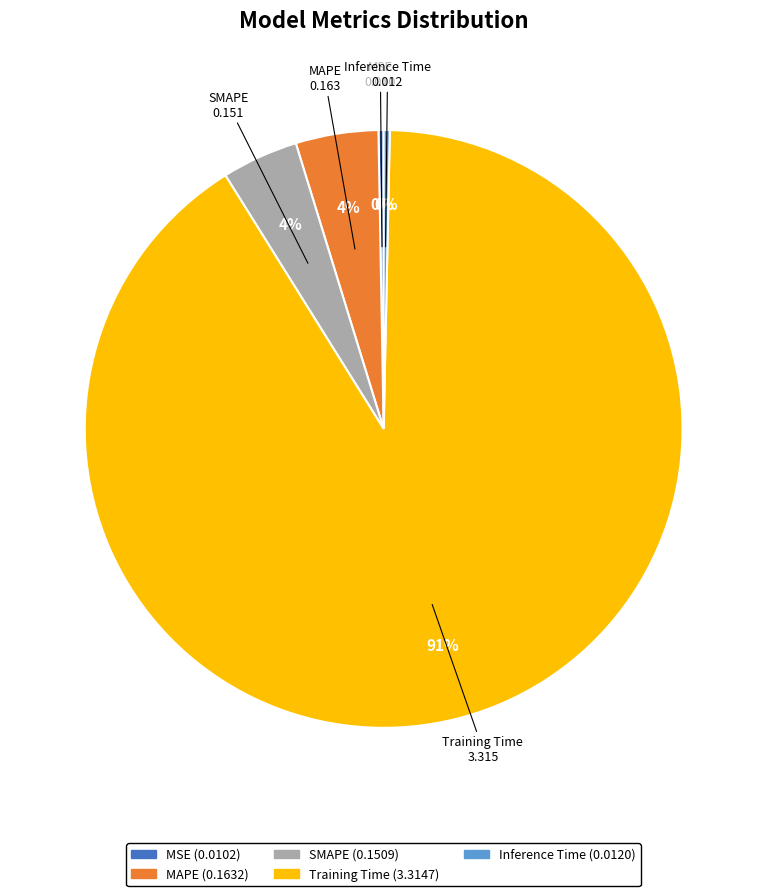

What is the largest slice in the pie chart?

Training Time